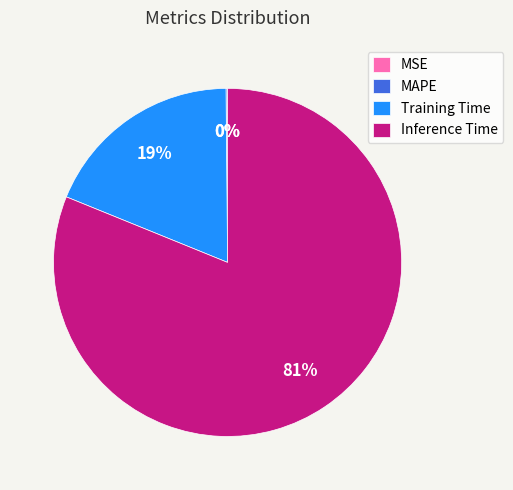

Which category accounts for the majority?

Inference Time